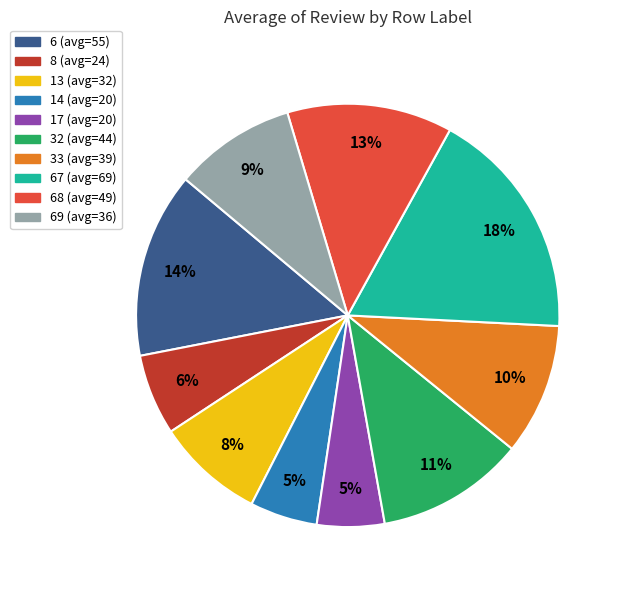

To the nearest percent, what is the average slice percentage?

10%